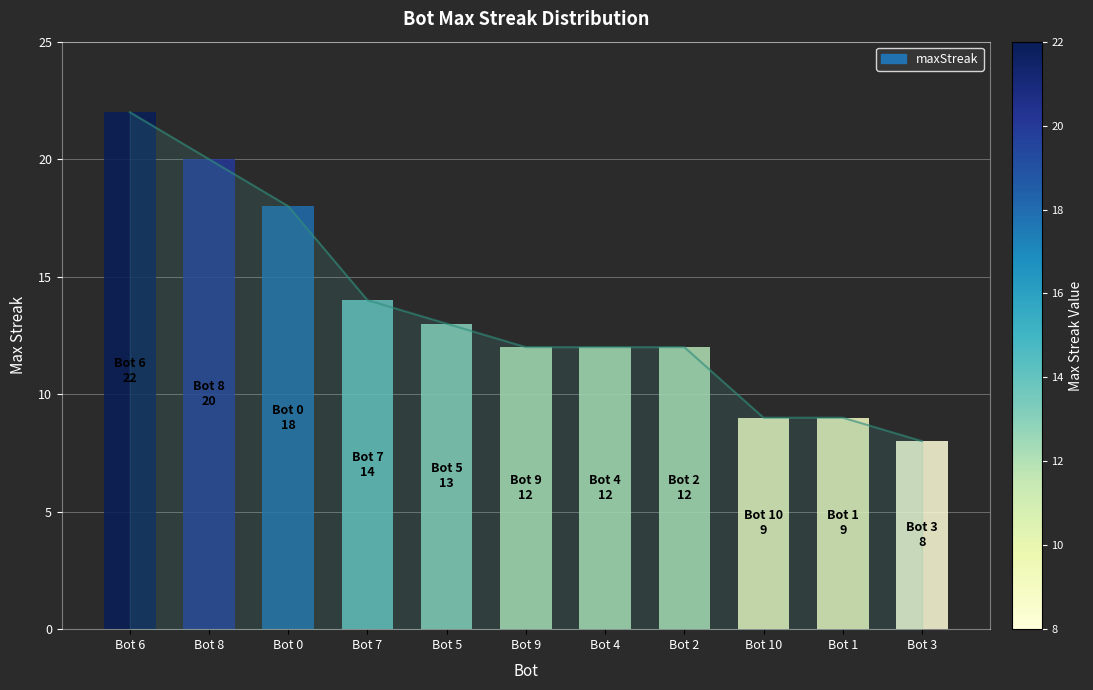

How many values are below 12?

3